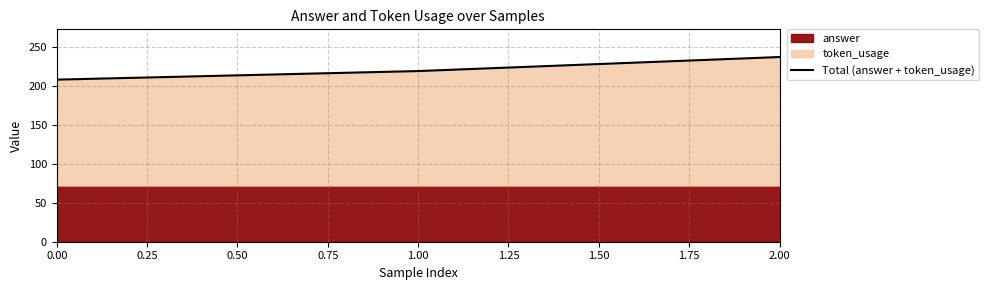

True or false: Total (answer + token_usage) has a value of 131 at 0.00.

False